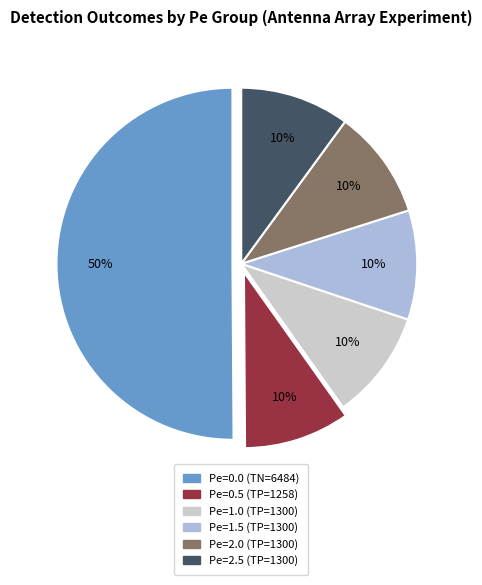

How many segments does this pie chart have?

6